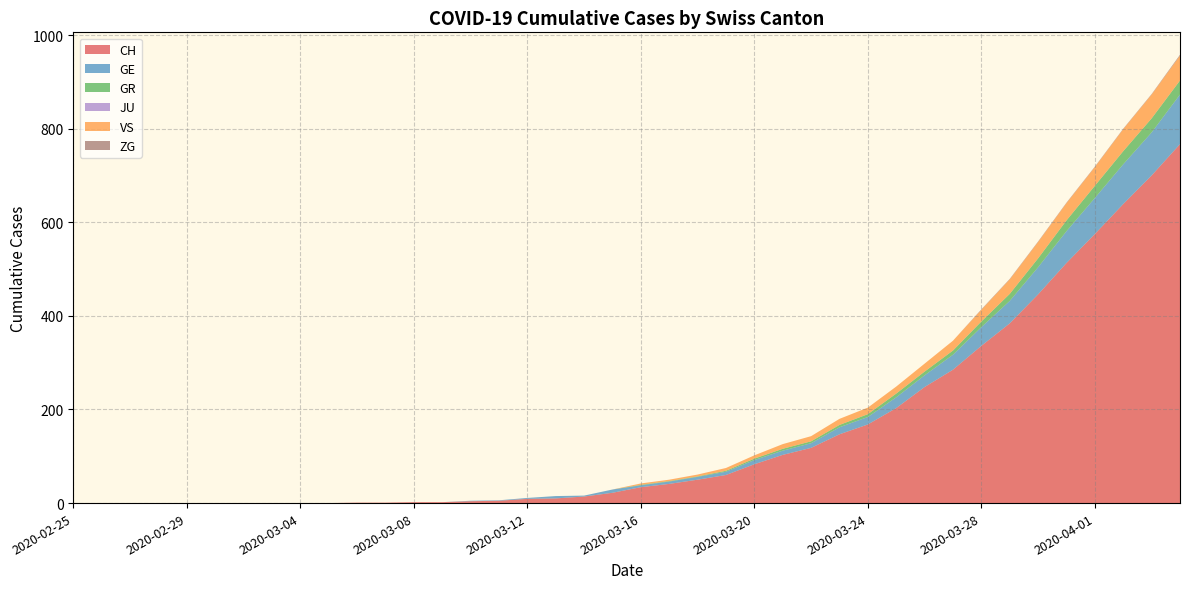

Reading left to right, transcribe all the data shown in this chart.

CH: 0	0	0	0	0	0	0	0	0	0	1	1	2	2	4	5	9	10	14	22	34	41	50	60	83	103	118	147	168	203	248	285	336	384	446	513	575	639	700	767
GE: 0	0	0	0	0	0	0	0	0	0	0	0	0	0	1	1	2	5	2	7	4	5	6	7	9	9	10	15	16	23	25	32	40	48	58	68	77	85	92	106
GR: 0	0	0	0	0	0	0	0	0	0	0	0	0	0	0	0	0	0	0	0	1	1	1	2	3	4	4	5	6	8	8	9	12	15	19	23	26	28	30	30
JU: 0	0	0	0	0	0	0	0	0	0	0	0	0	0	0	0	0	0	0	0	0	0	0	0	0	0	0	0	0	0	0	0	0	0	0	0	0	0	0	0
VS: 0	0	0	0	0	0	0	0	0	0	0	0	0	0	0	0	0	0	0	0	3	3	4	6	7	10	11	13	14	15	17	21	25	31	35	37	40	47	51	53
ZG: 0	0	0	0	0	0	0	0	0	0	0	0	0	0	0	0	0	0	0	0	0	0	0	0	0	0	0	0	0	0	0	0	1	1	1	1	1	1	1	2